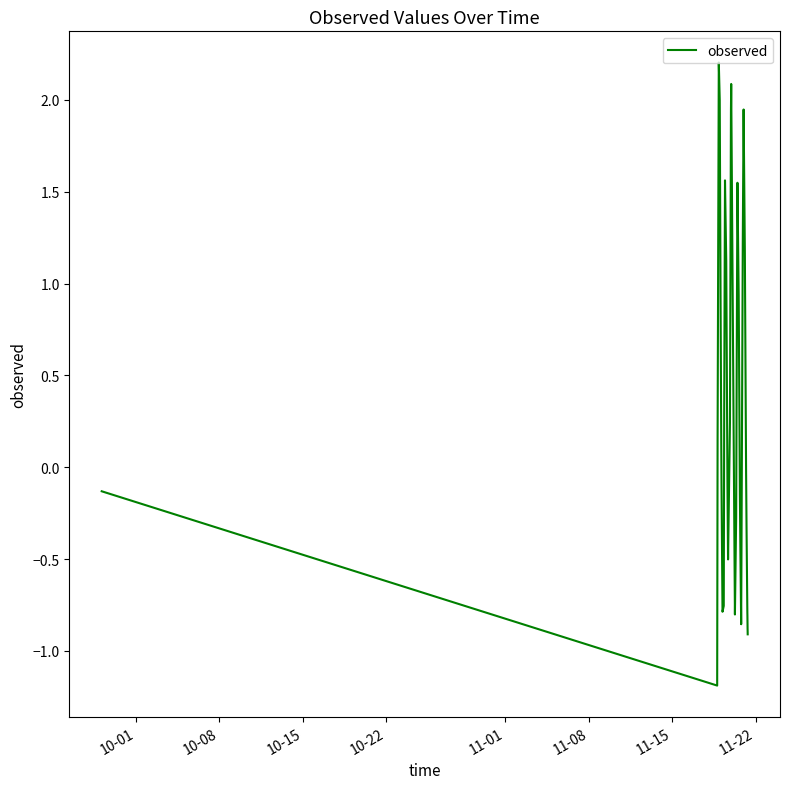

True or false: the data has more than 1 interior local peaks.

True